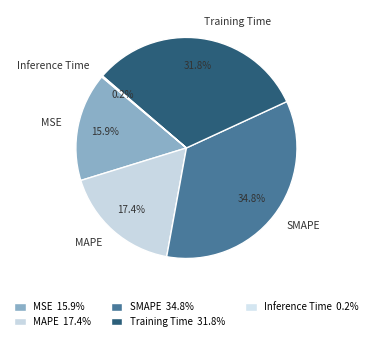

Is it true that Training Time is 32% of the pie?

True